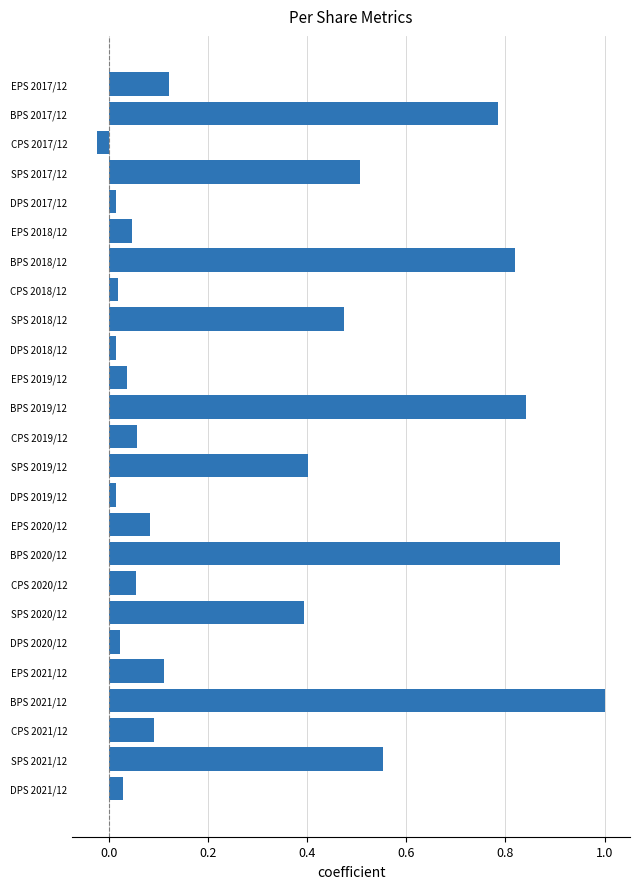

The chart shows a value of 0.5 at SPS 2017/12. True or false?

True